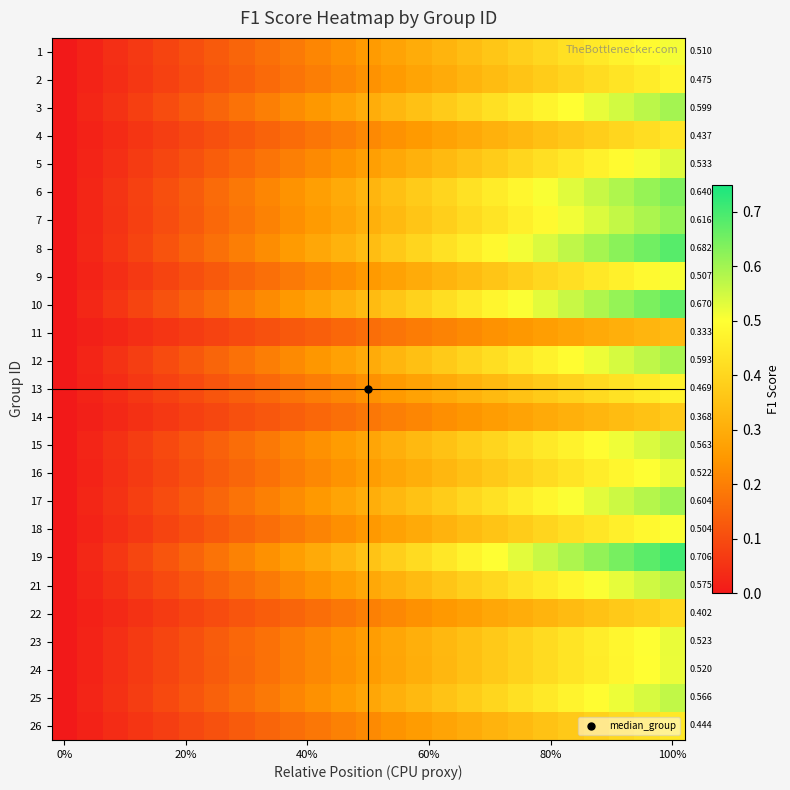

What is the difference between the maximum and minimum values in the 6 series?

0.6